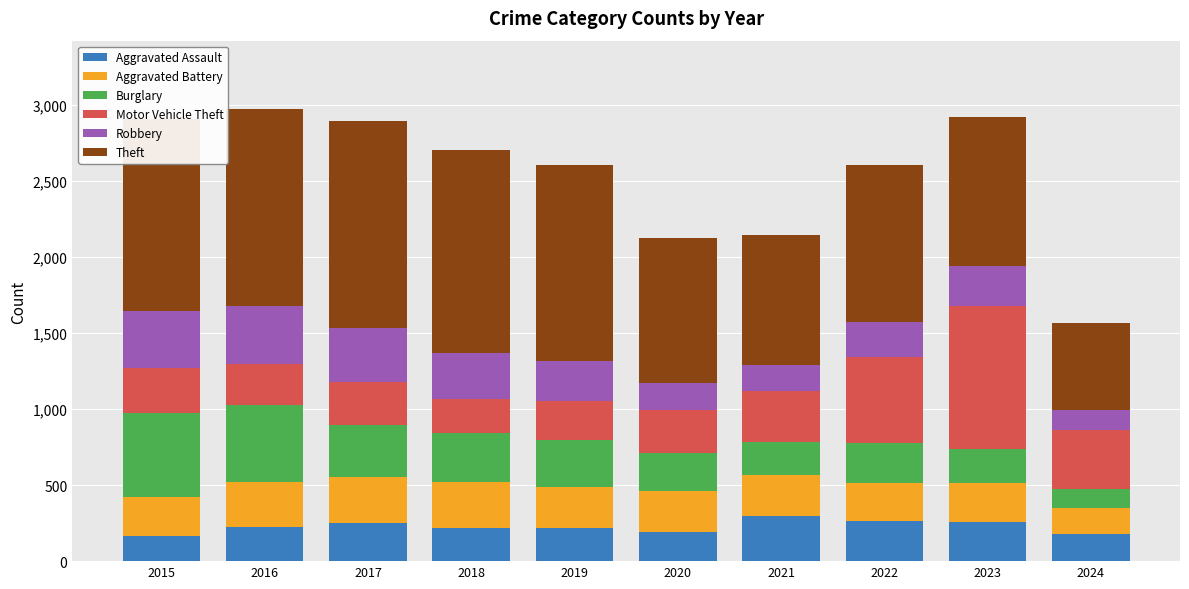

What is the total value across all series at 2019?

2608